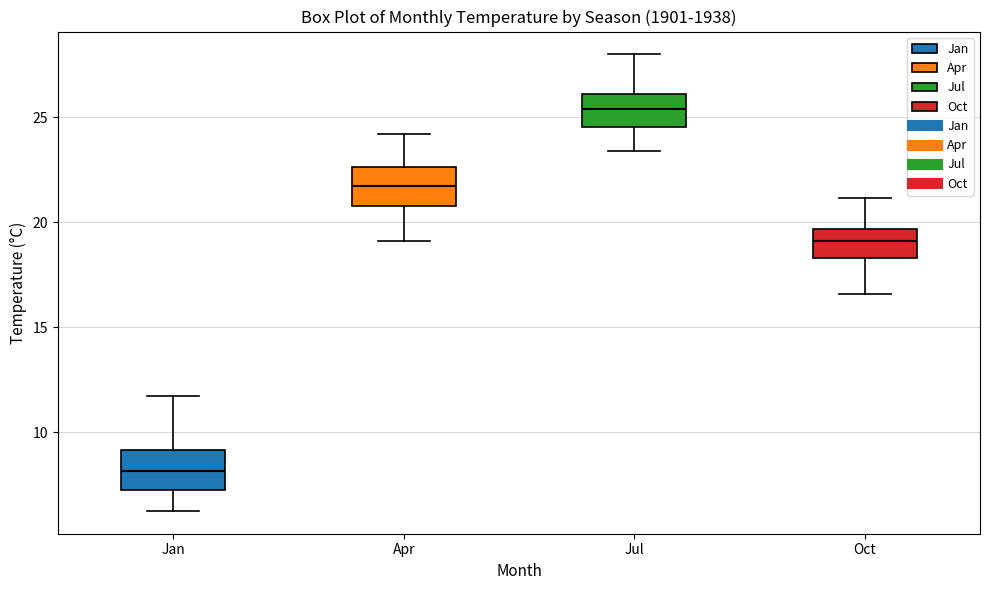

Which box's median line is the lowest?

Jan